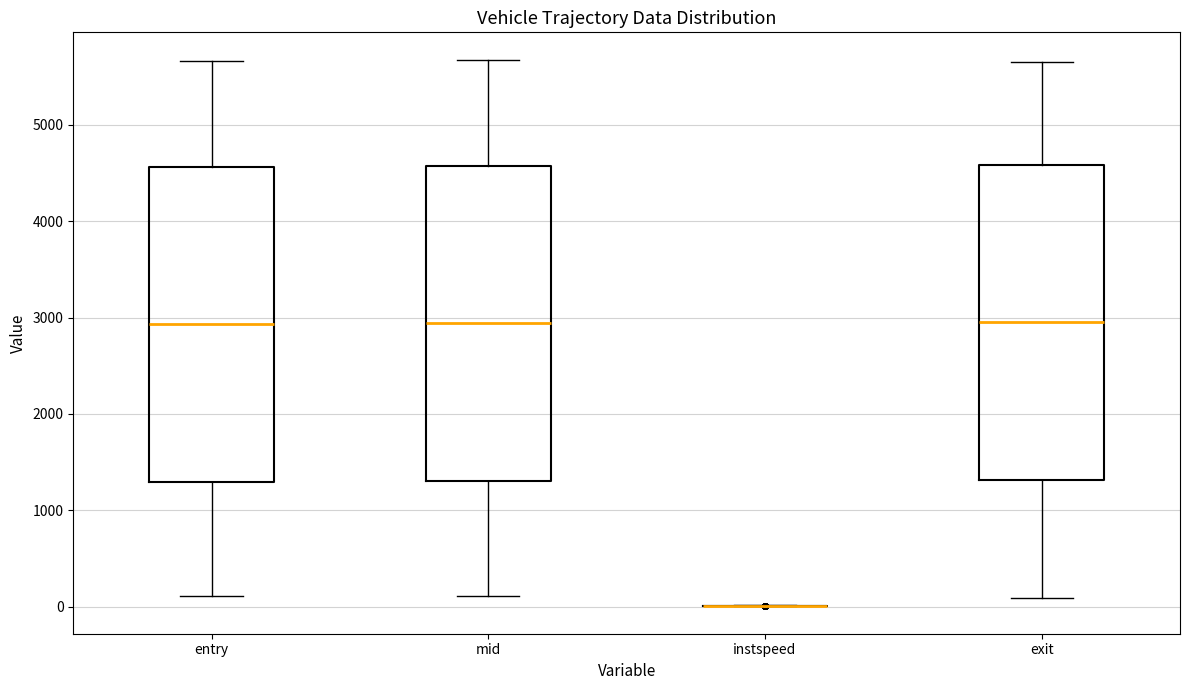

Reading left to right, transcribe this box plot: for each box, give where its median line is, the range the box spans, and where its two whiskers end, as read against the y-axis. The values are not printed on the chart, so give them approximately, as read against the axis.

entry: median 2900, box 1300 to 4600, whiskers 100 to 5700
mid: median 2900, box 1300 to 4600, whiskers 100 to 5700
instspeed: box collapsed to a line at 0, whiskers 0 to 0
exit: median 3000, box 1300 to 4600, whiskers 100 to 5700